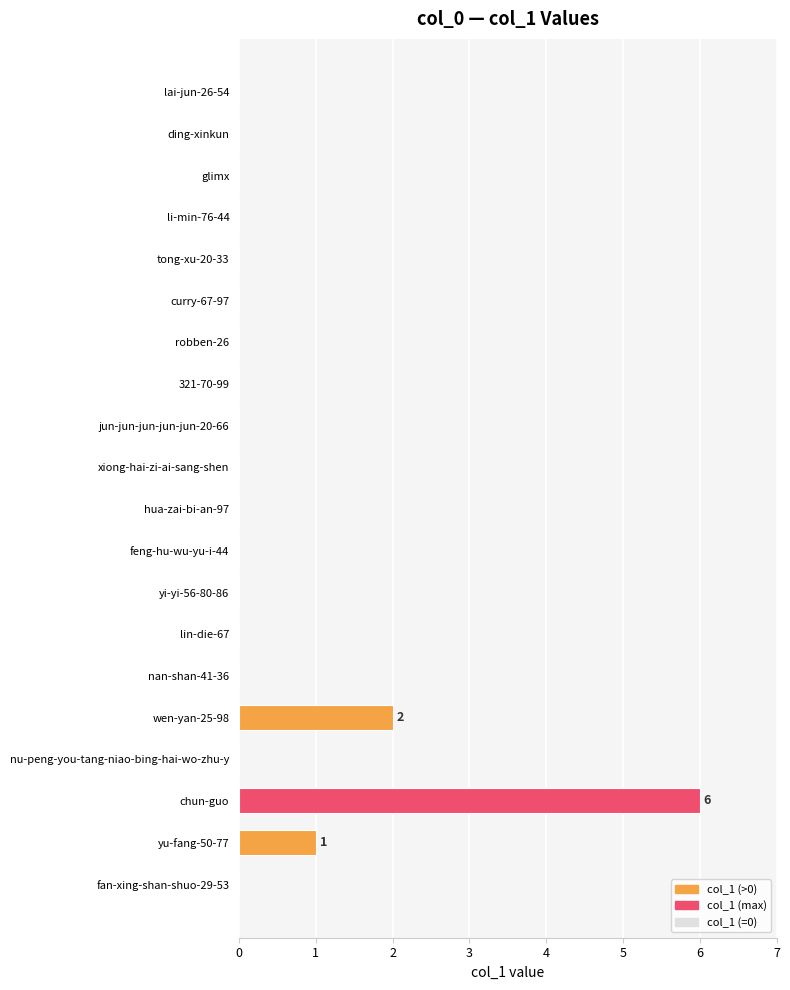

Are the bars horizontal?

Yes